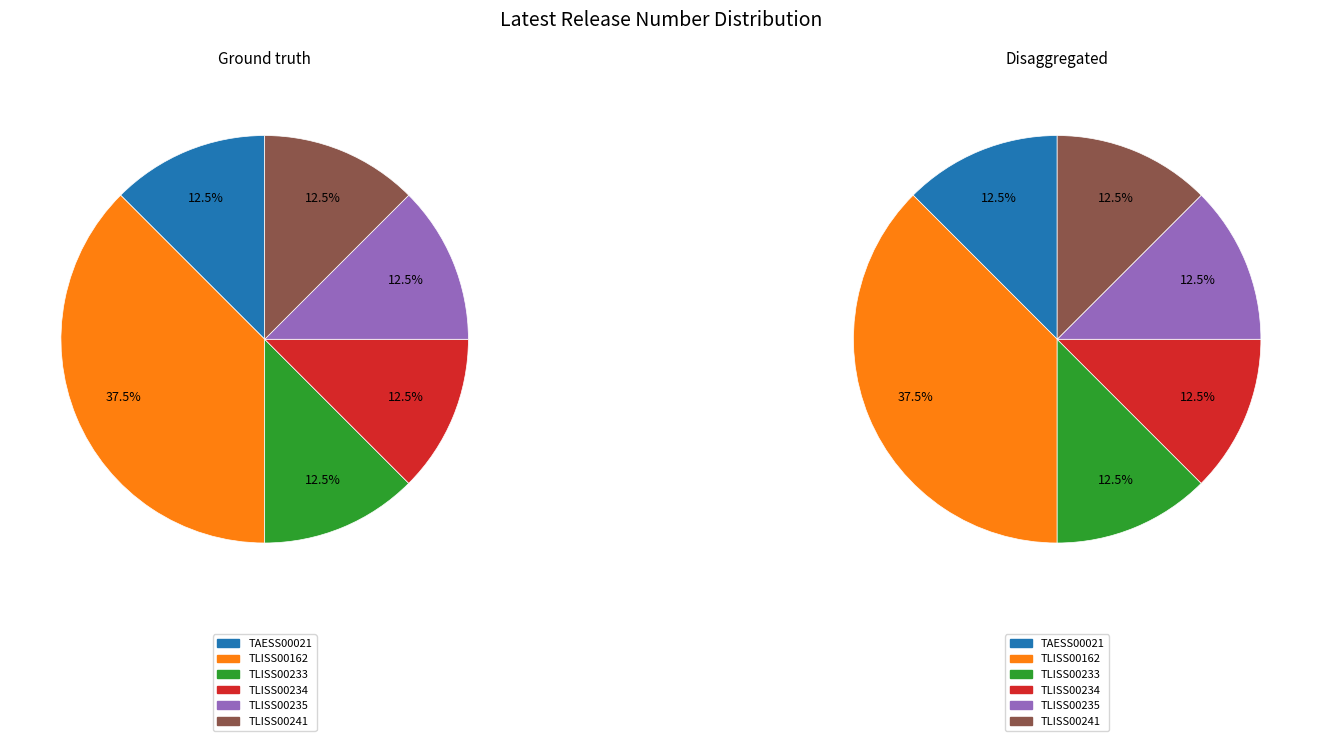

To the nearest percent, what portion does TAESS00021 represent?

12%